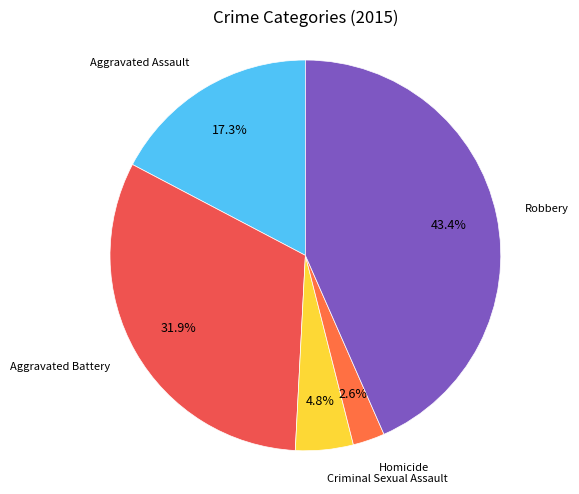

How many slices are in this pie chart?

5